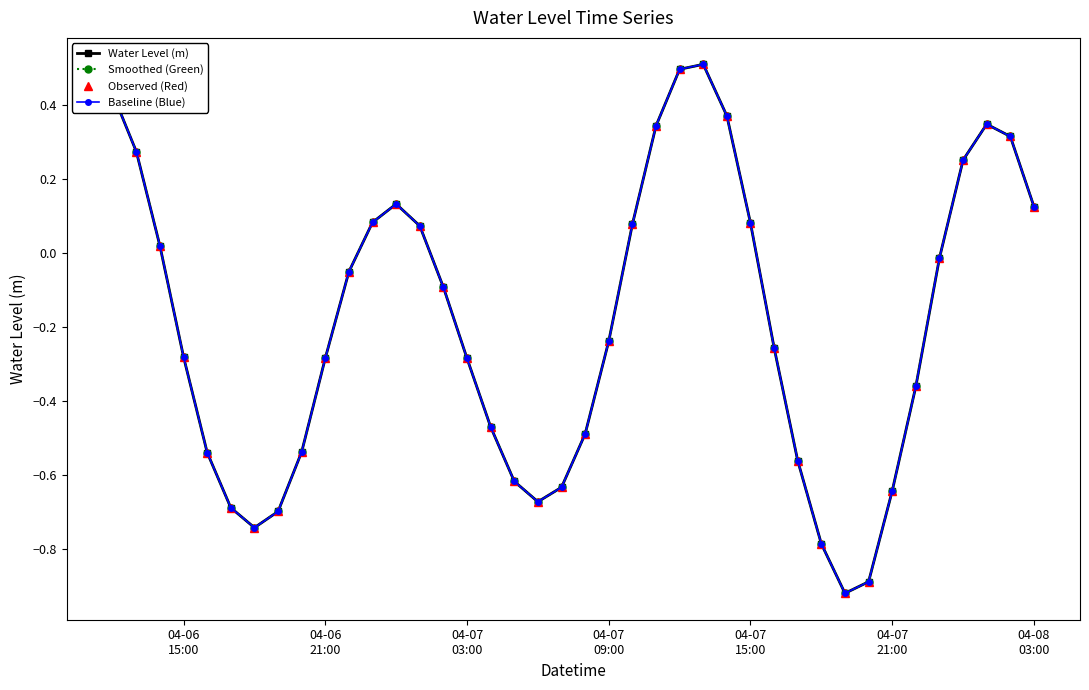

Does the chart have visible grid lines?

No